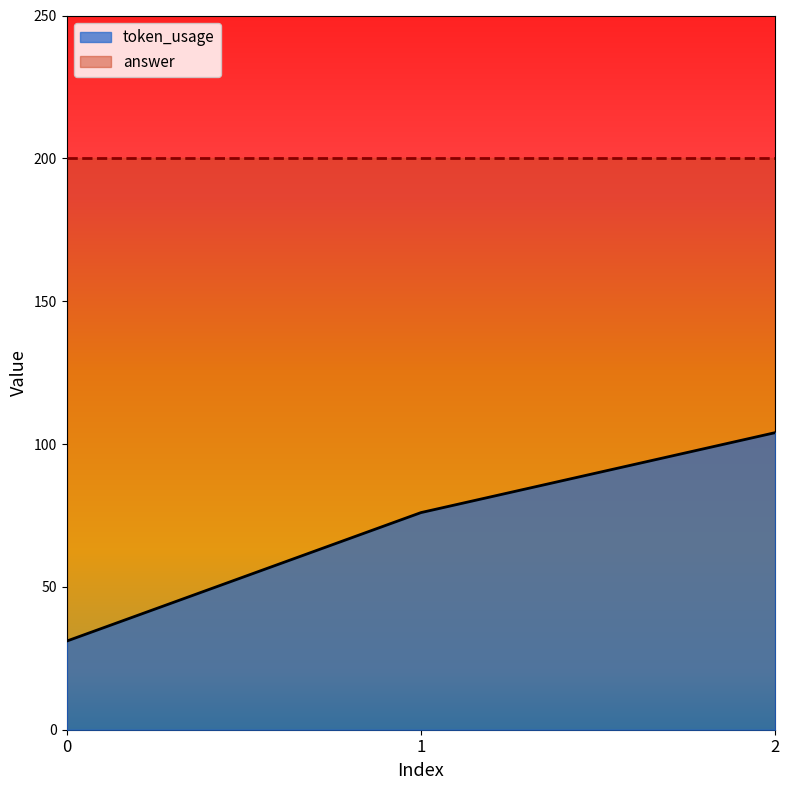

What is the difference between the values at 1 and 0?

45